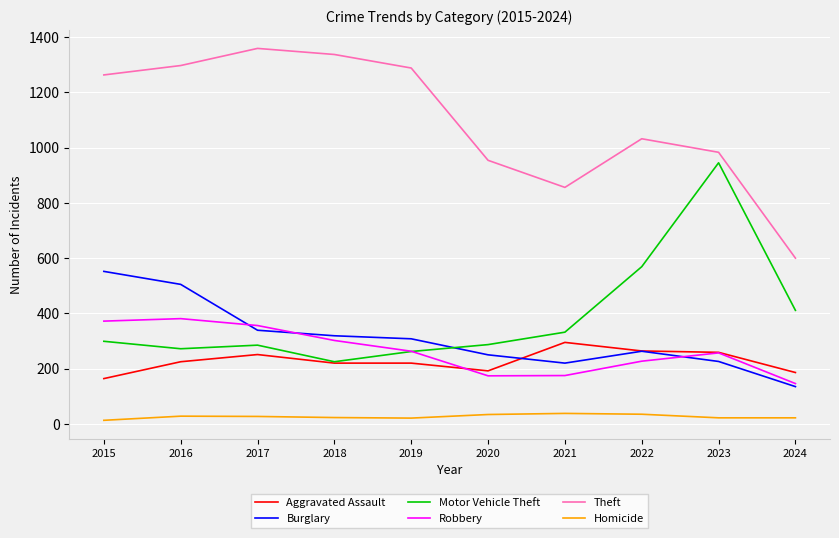

At which category does the chart reach its peak across all series?

2017